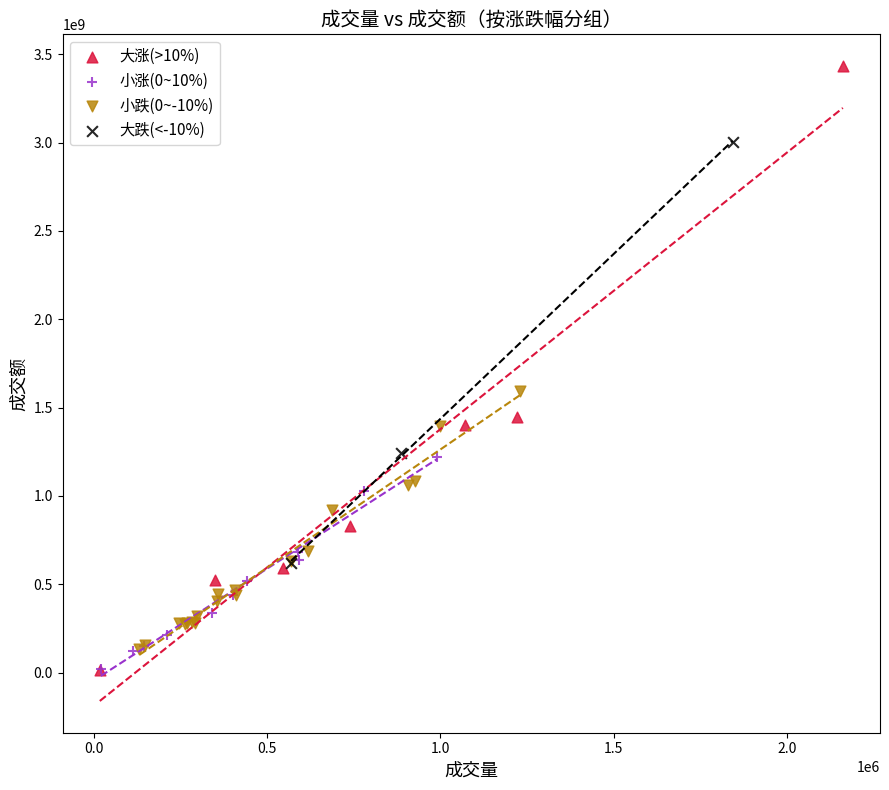

What are all the series names shown in the legend?

大涨(>10%), 小涨(0~10%), 小跌(0~-10%), 大跌(<-10%)